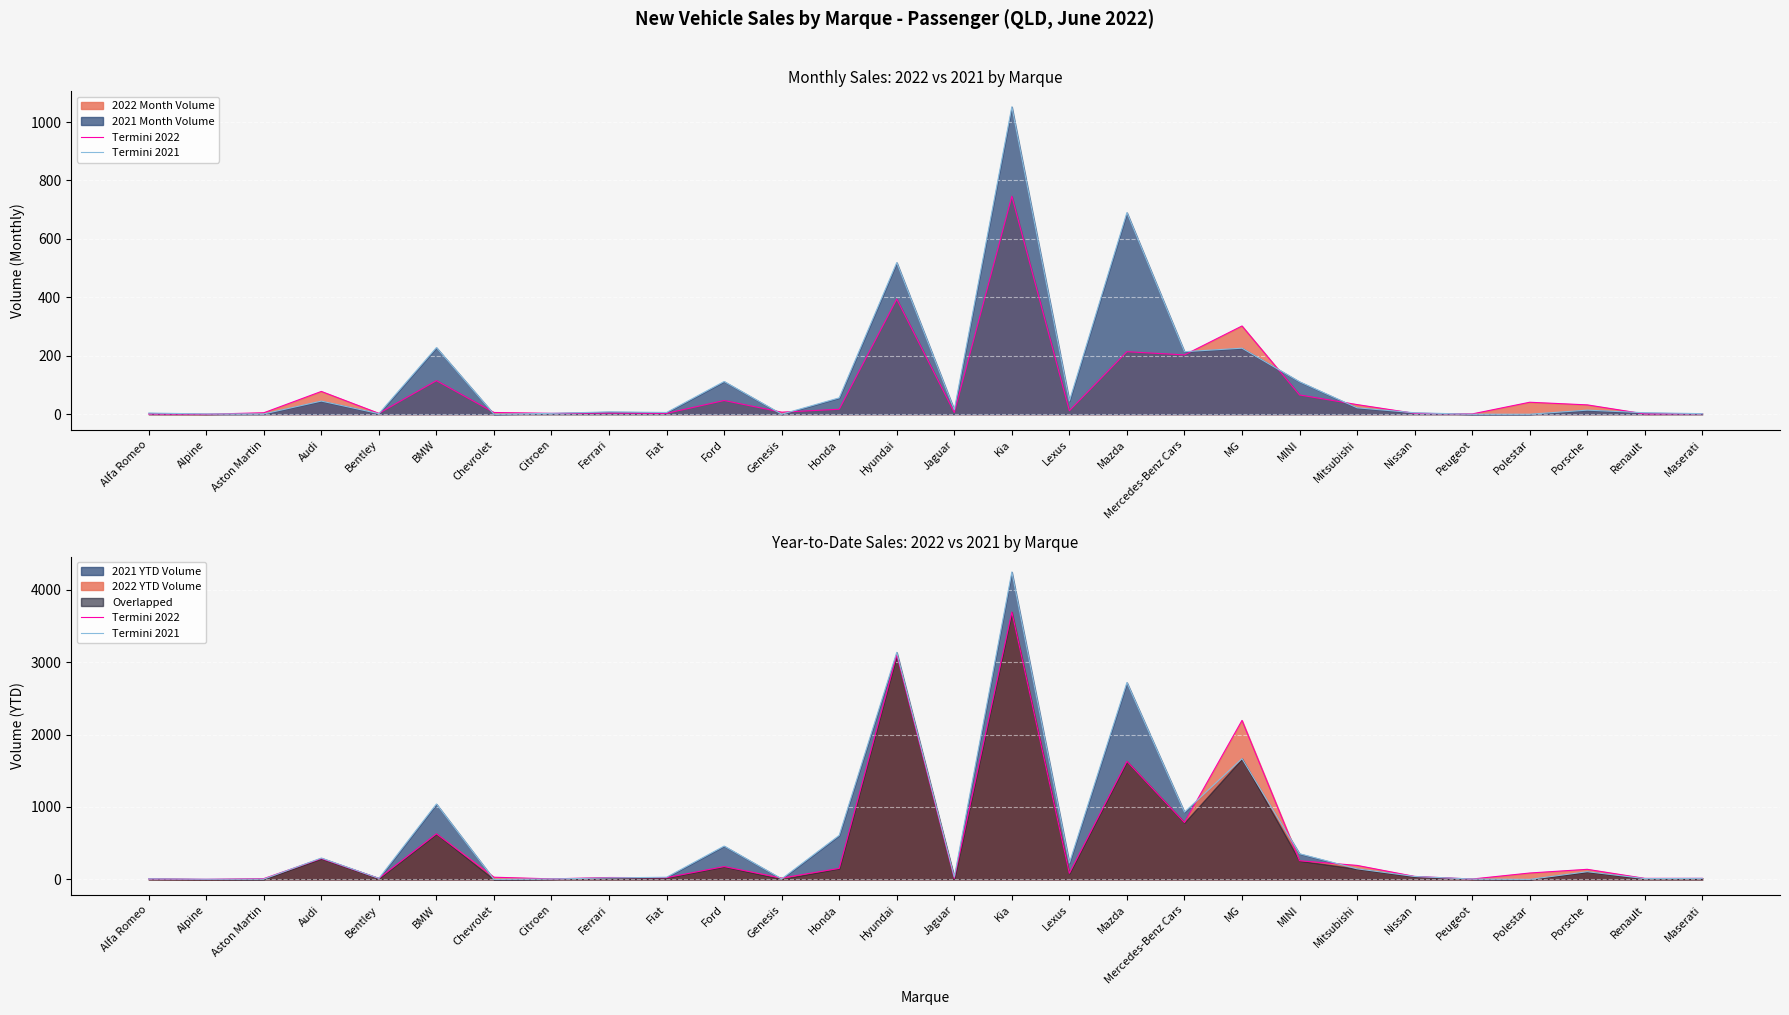

Which category has the lowest value across all series?

Chevrolet